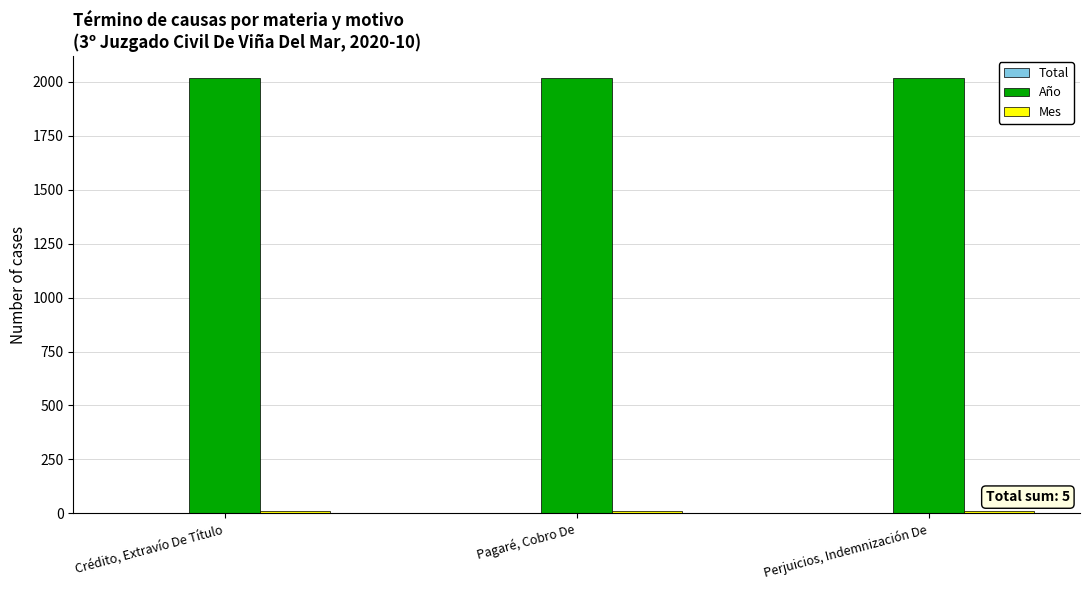

The Año series shows 3385 at Perjuicios, Indemnización De. True or false?

False